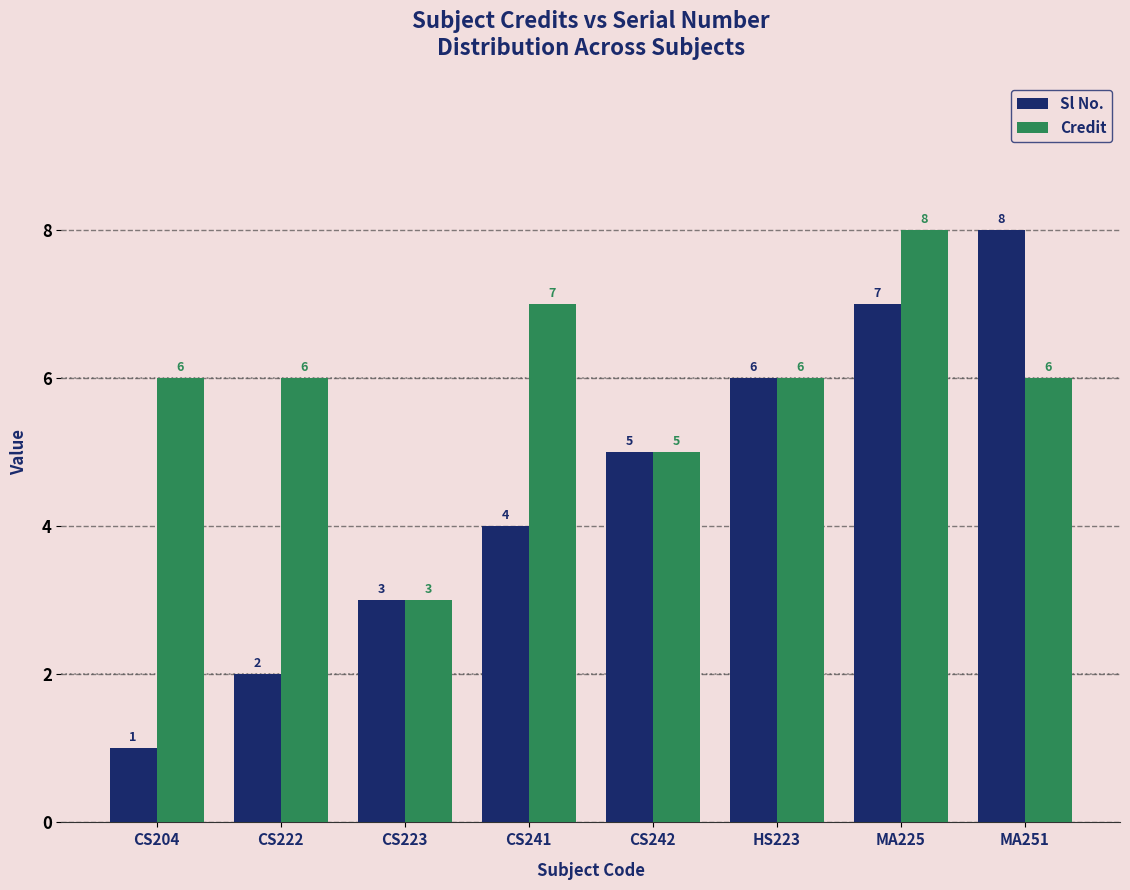

At MA225, list the series in order from largest to smallest.

Credit, Sl No.